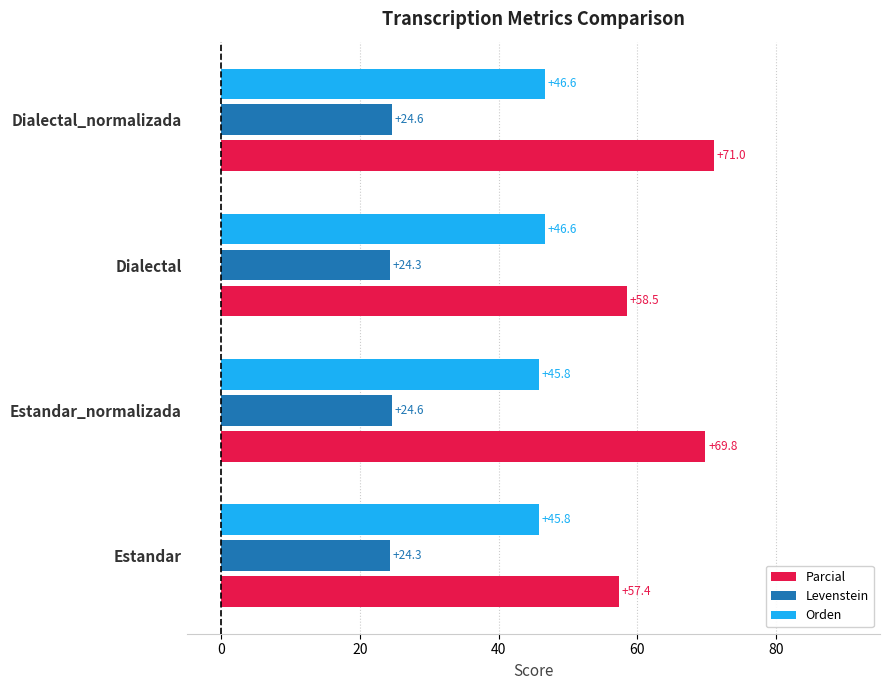

At which label is Parcial closest to 64?

Dialectal